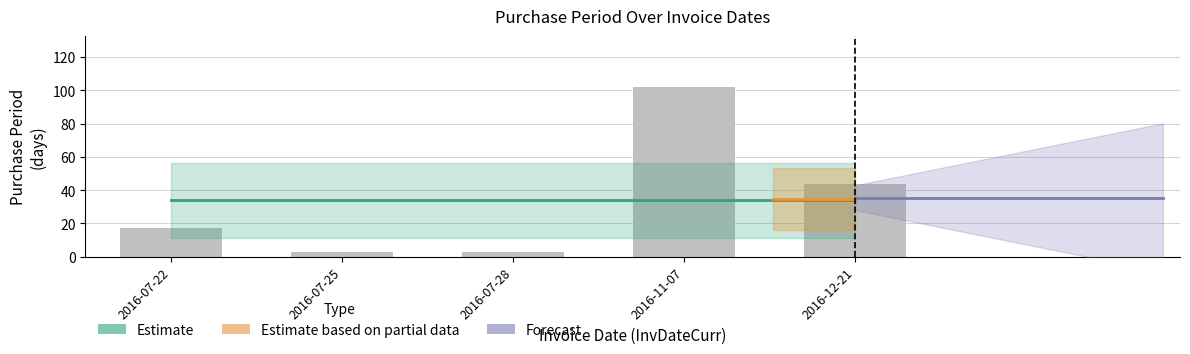

Approximately how many times larger is the value at 2016-07-22 compared to 2016-07-28?

5.7